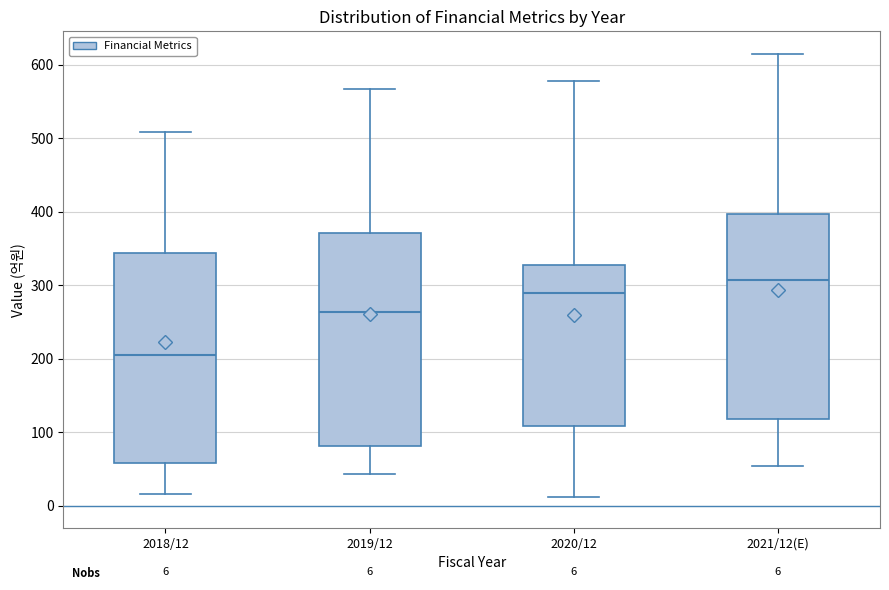

Which box has the highest median line?

2021/12(E)